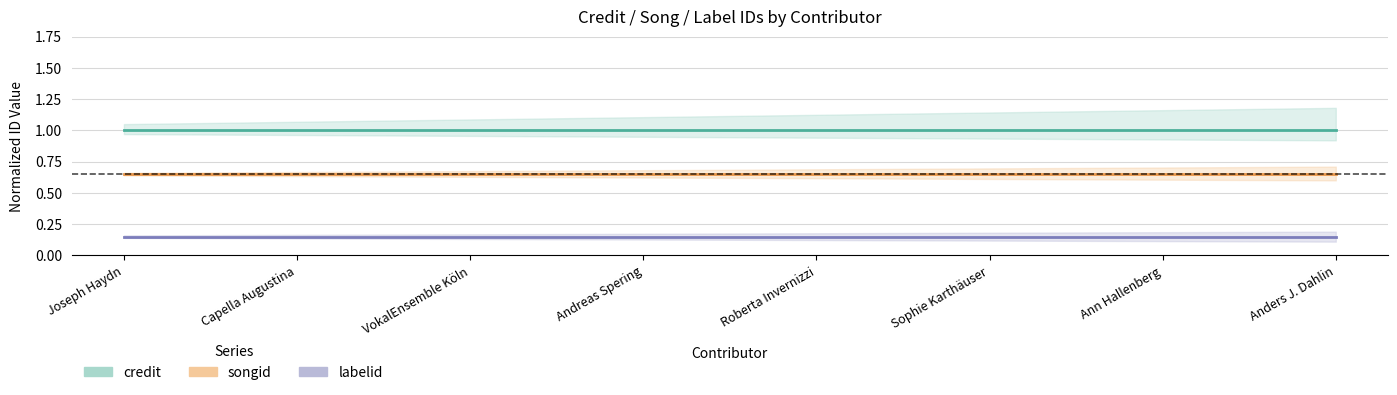

What are all the series names shown in the legend?

credit, songid, labelid